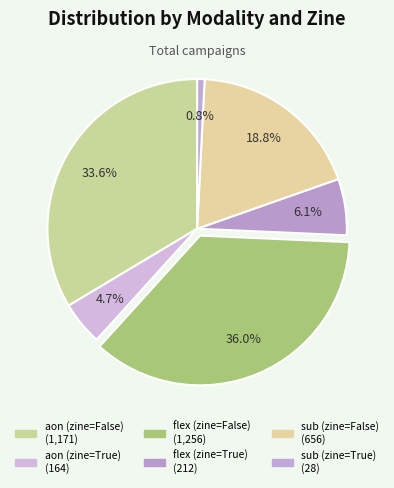

To the nearest percent, what is the combined percentage of sub (zine=False) and sub (zine=True)?

20%